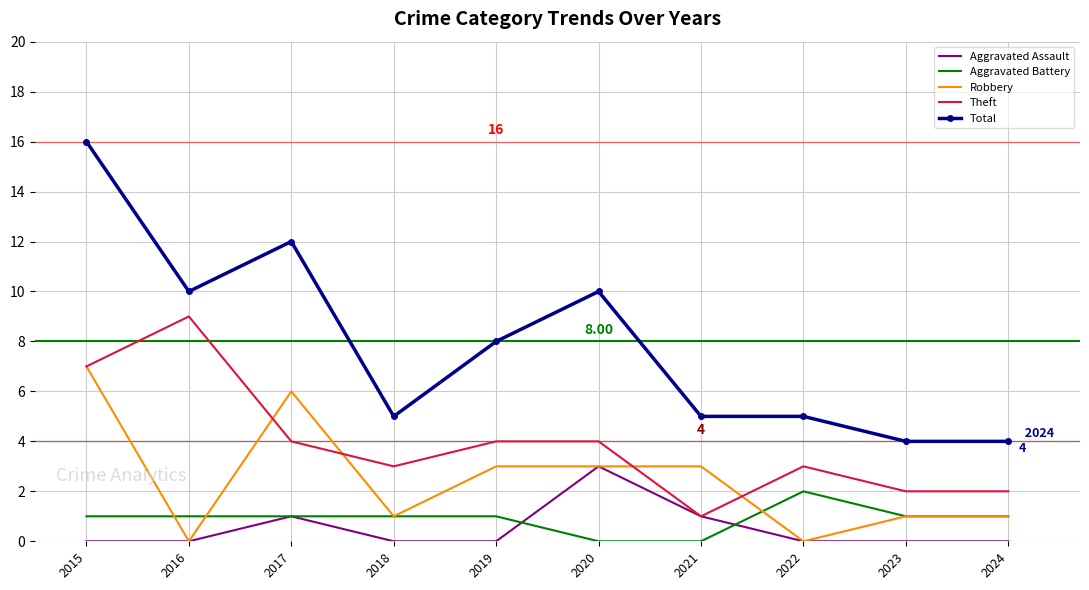

What is the total value across all series at 2019?

16